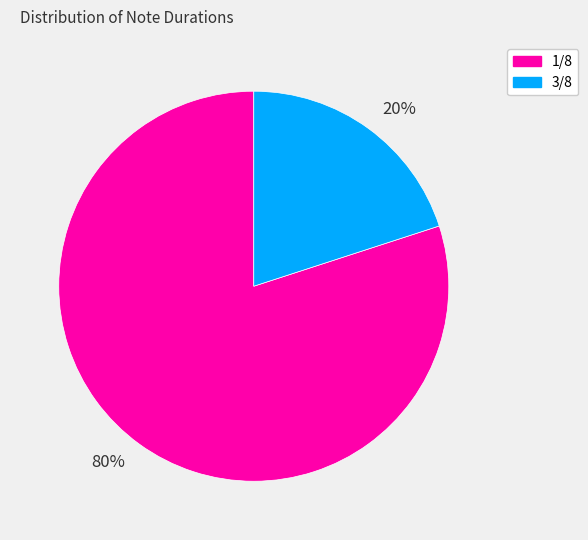

What percentage is the 3/8 slice, to the nearest percent?

20%